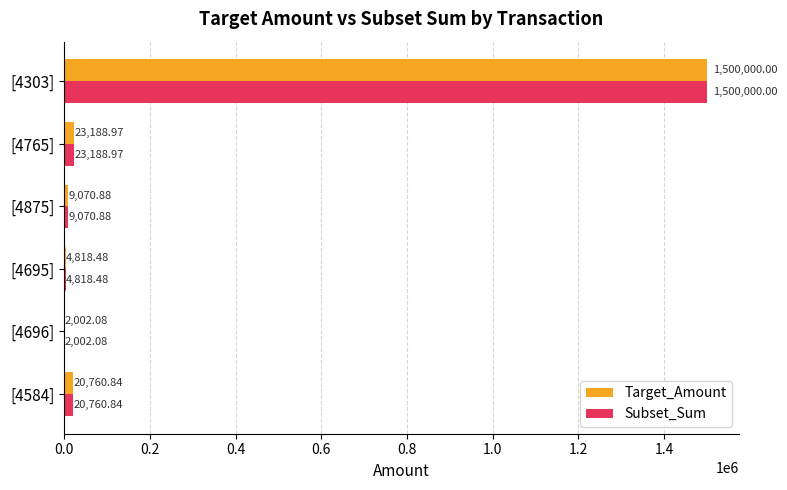

What is the sum of the Subset_Sum values at [4303] and [4875]?

1509070.9